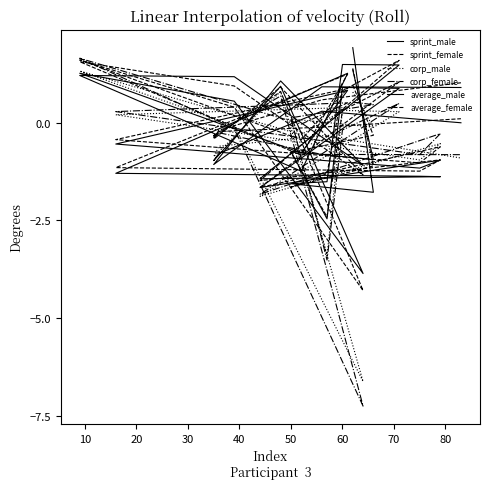

Which series has the largest total across all categories?

sprint_female